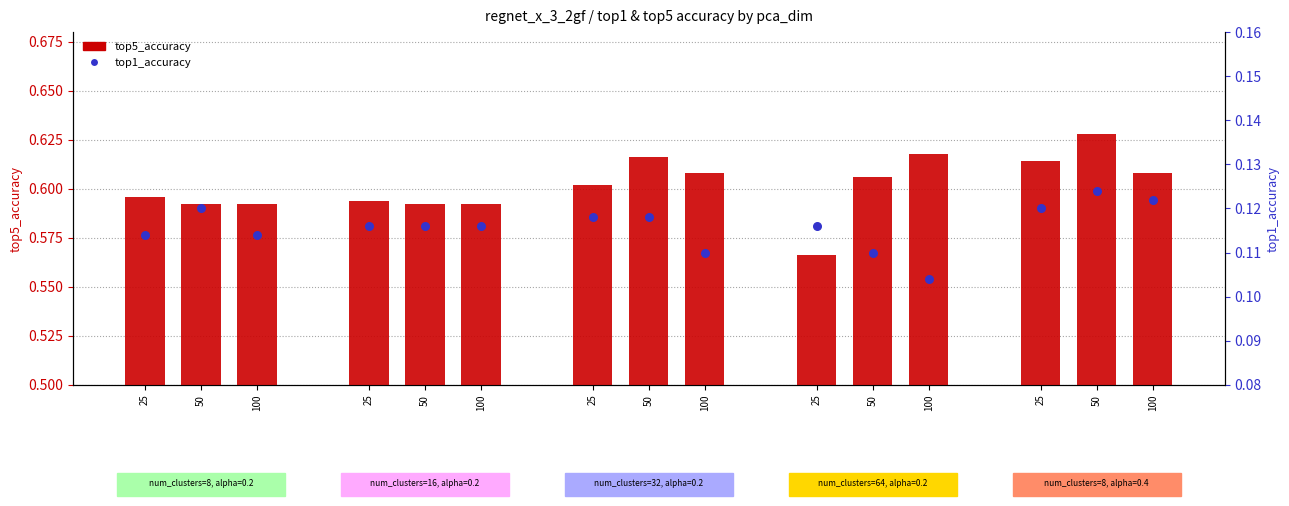

Which series has the largest total across all categories?

top5_accuracy